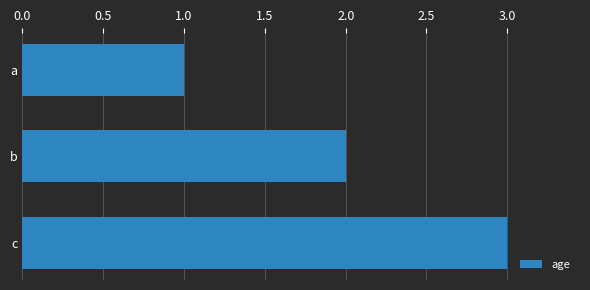

True or false: the data shows 1 at a.

True